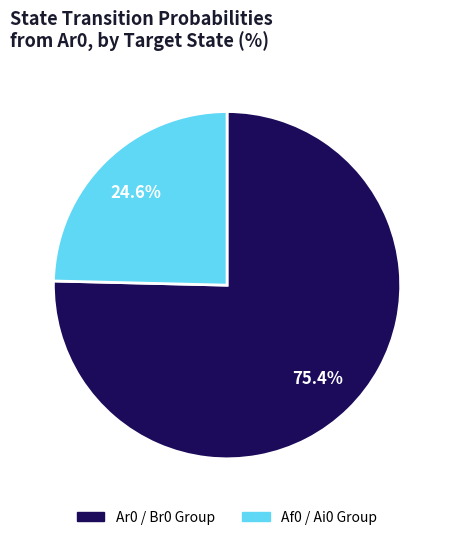

How many slices are in this pie chart?

2